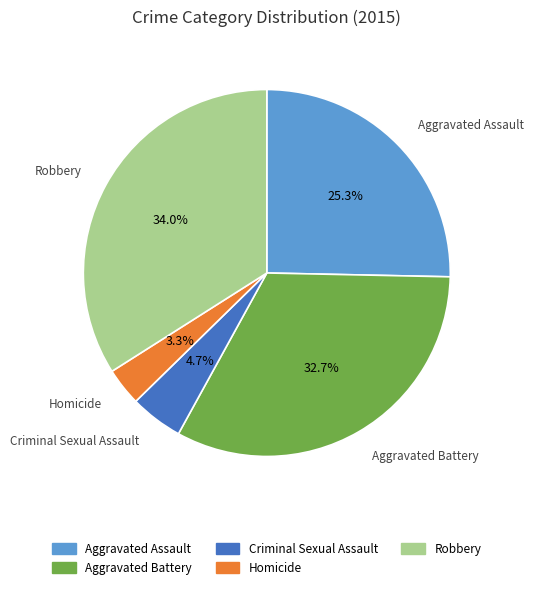

What percentage is the Criminal Sexual Assault slice, to the nearest percent?

5%